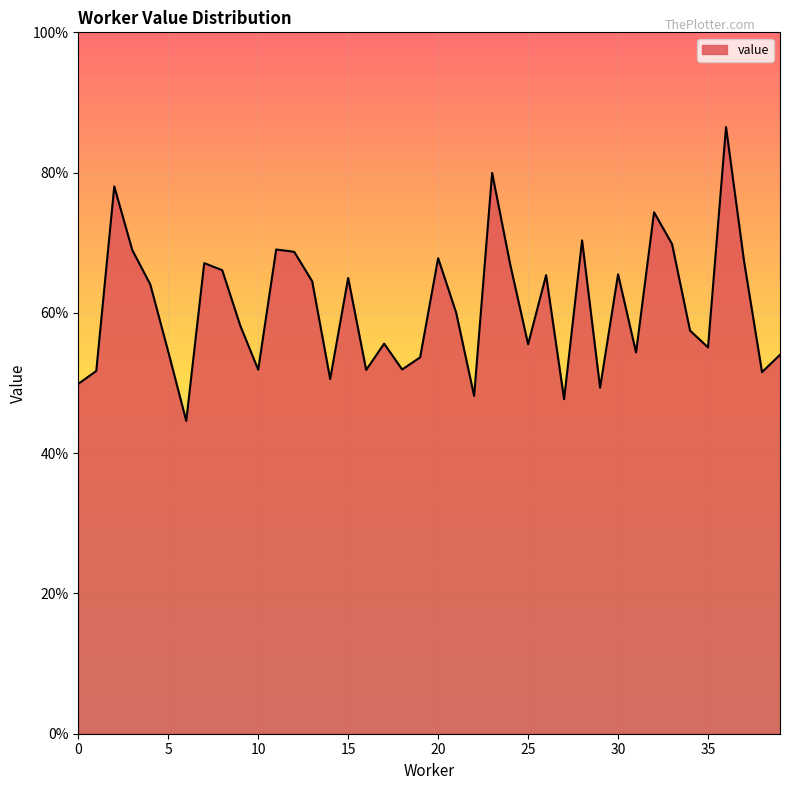

How many interior local peaks (higher than both neighbors) does the data have?

12